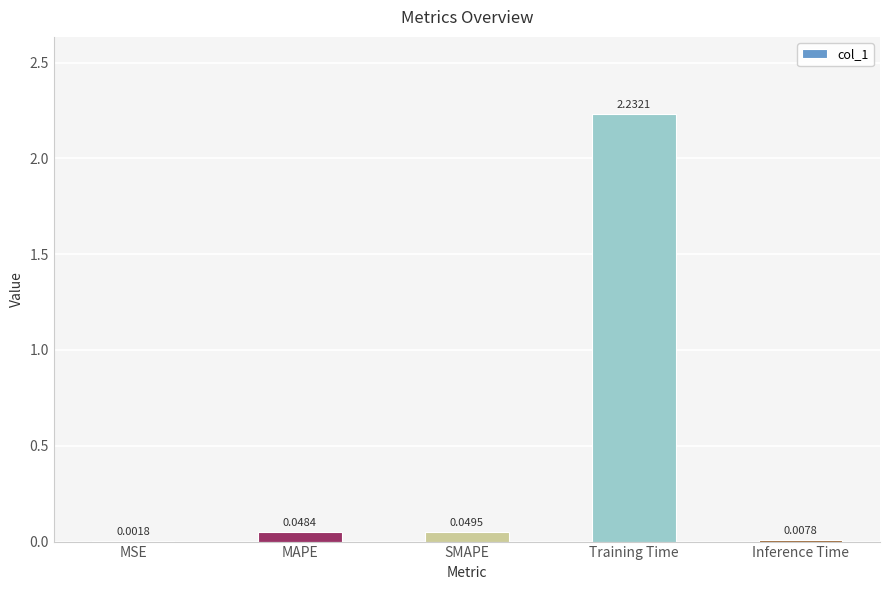

Where is the data nearest to the value 1?

SMAPE